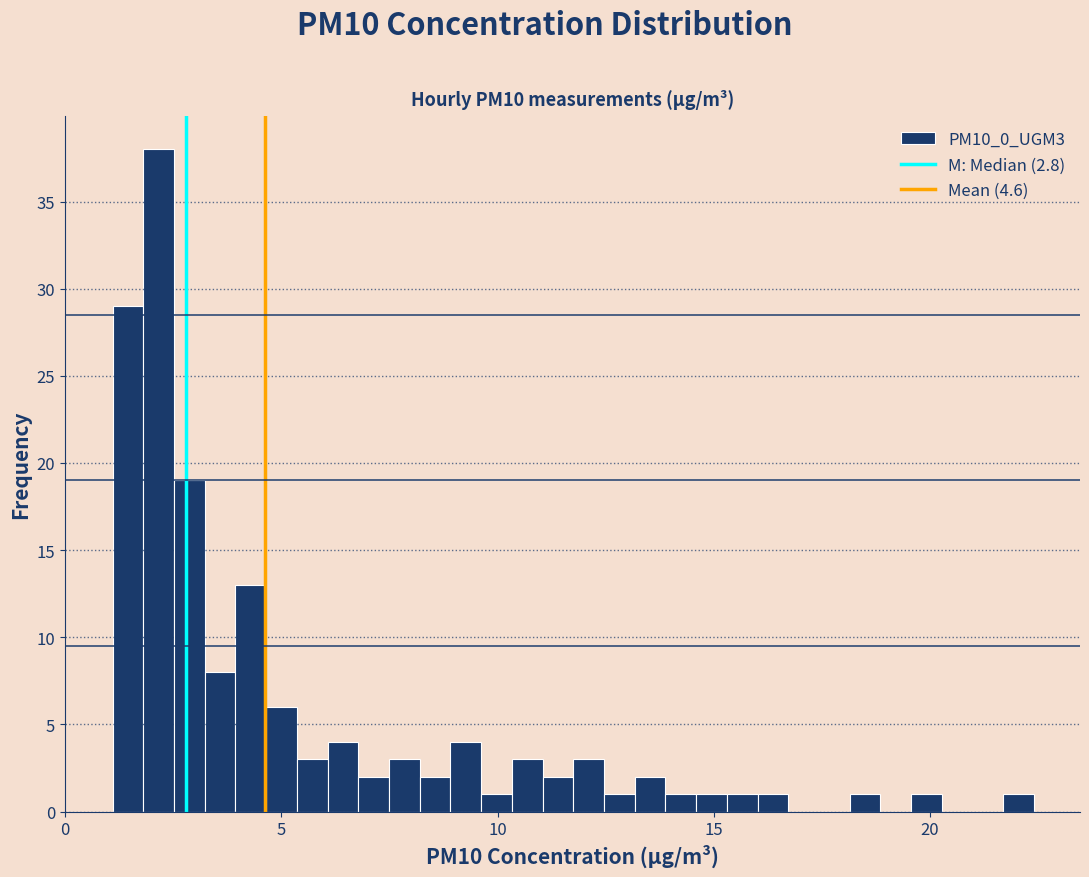

Read against the x-axis, roughly where is the centre of the tallest bar?

2.0